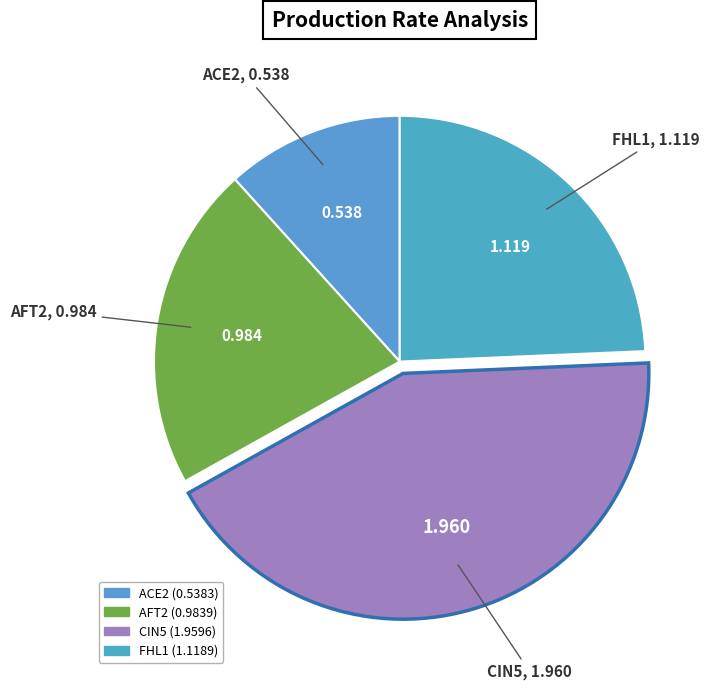

Is it true that CIN5 is 28% of the pie?

False